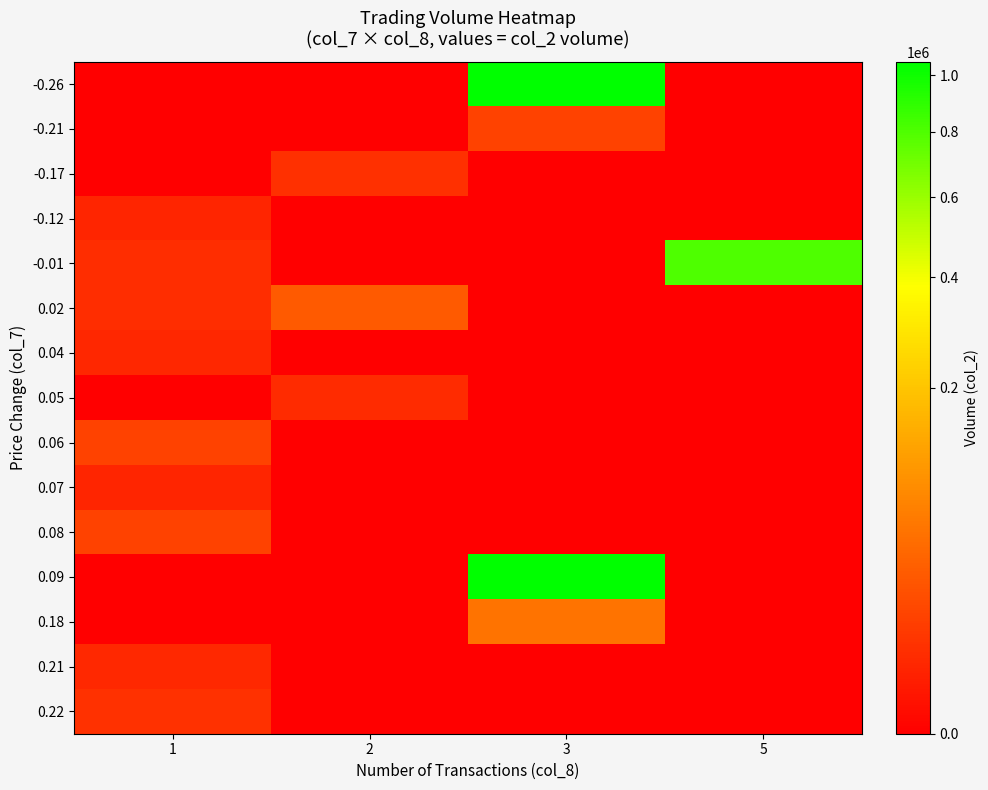

Reading left to right, transcribe all the data shown in this chart.

-0.26: 1=0	2=0	3=1053100	5=0
-0.21: 1=0	2=0	3=13330	5=0
-0.17: 1=0	2=6200	3=0	5=0
-0.12: 1=3440	2=0	3=0	5=0
-0.01: 1=5190	2=0	3=0	5=801670
0.02: 1=5210	2=28060	3=0	5=0
0.04: 1=3480	2=0	3=0	5=0
0.05: 1=0	2=4630	3=0	5=0
0.06: 1=13600	2=0	3=0	5=0
0.07: 1=3400	2=0	3=0	5=0
0.08: 1=12990	2=0	3=0	5=0
0.09: 1=0	2=0	3=1045050	5=0
0.18: 1=0	2=0	3=53020	5=0
0.21: 1=3860	2=0	3=0	5=0
0.22: 1=6500	2=0	3=0	5=0